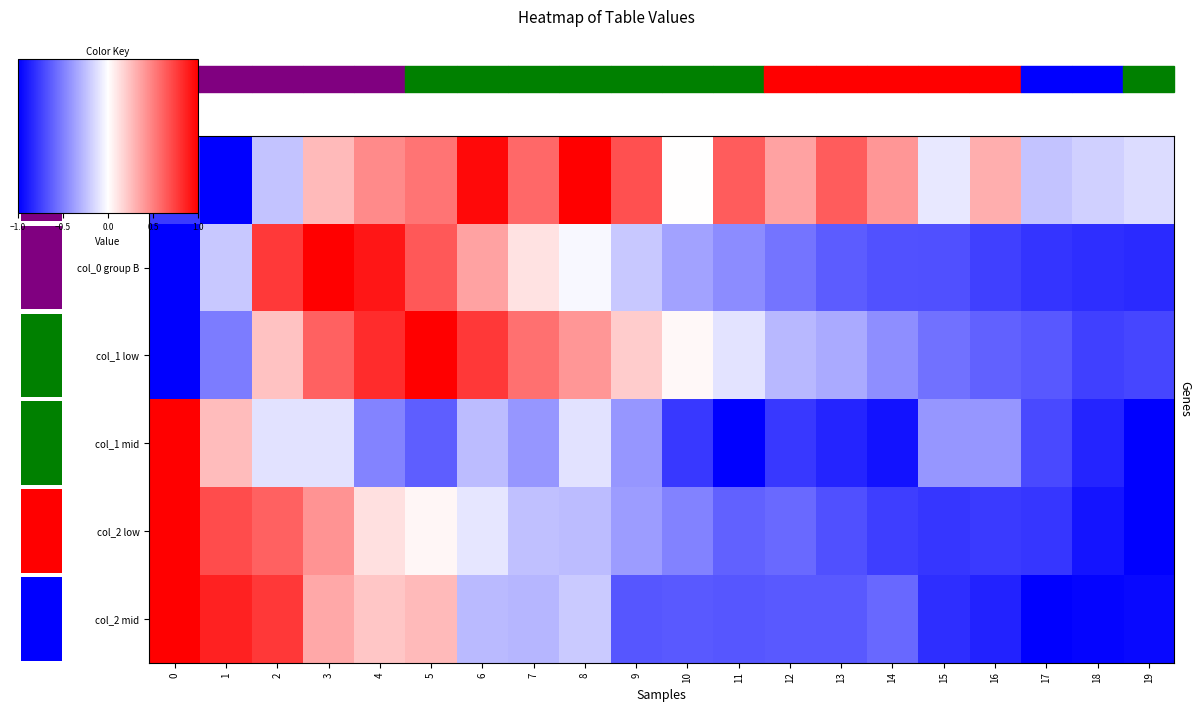

The value of col_0 group B at 5 is 1.0. True or false?

False